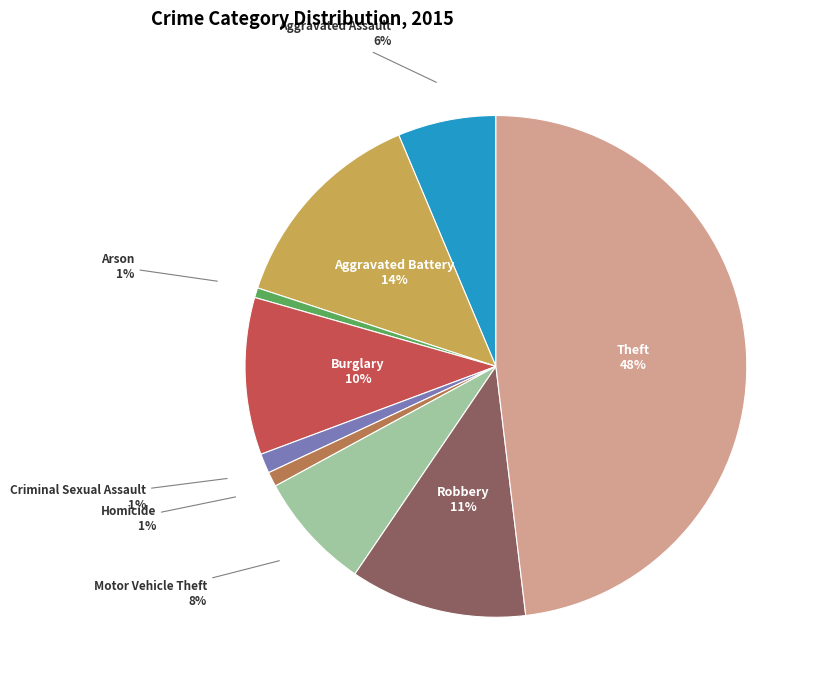

Is the sum of Burglary and Theft greater than half?

Yes